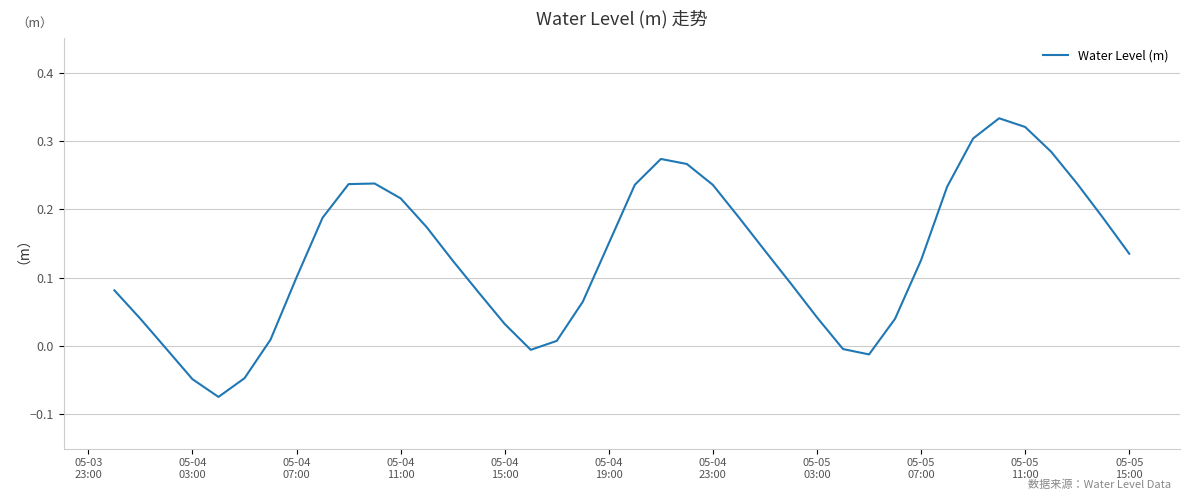

Is this an area chart (filled region under the line)?

No